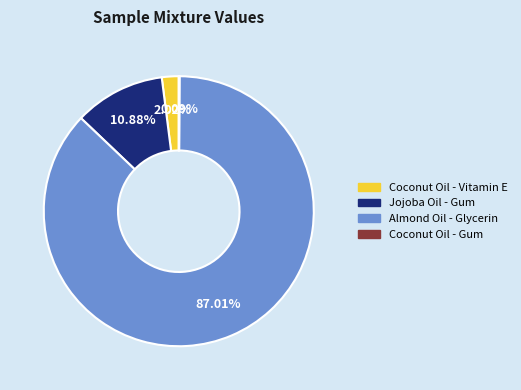

Is the sum of Coconut Oil - Vitamin E and Jojoba Oil - Gum greater than half?

No